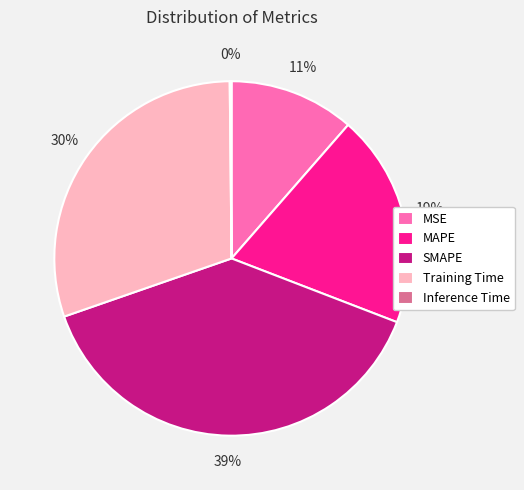

What is the largest slice in the pie chart?

SMAPE